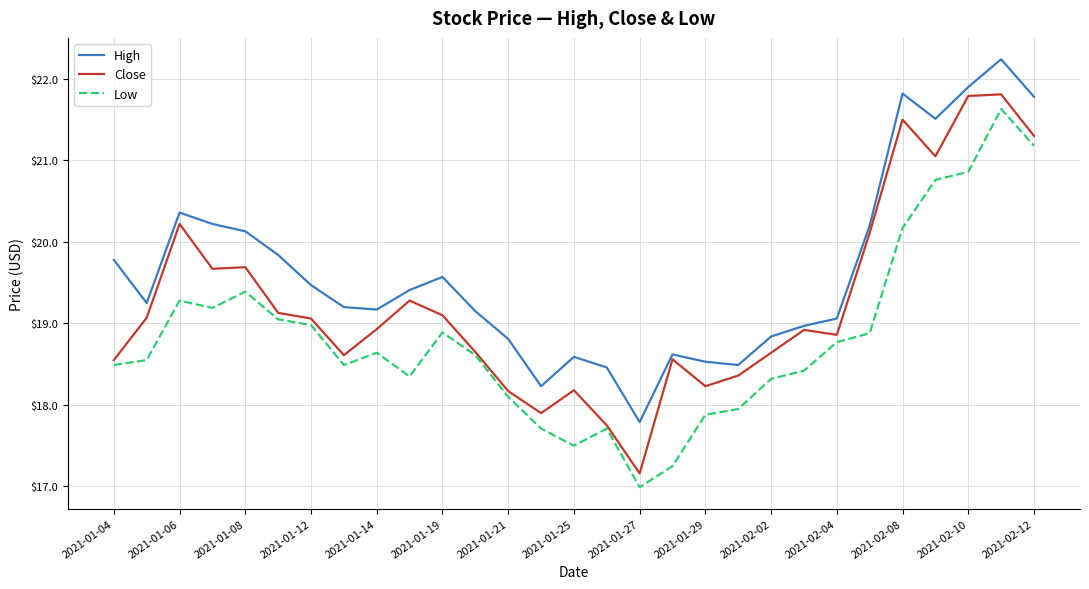

True or false: High and Low intersect in this chart.

False